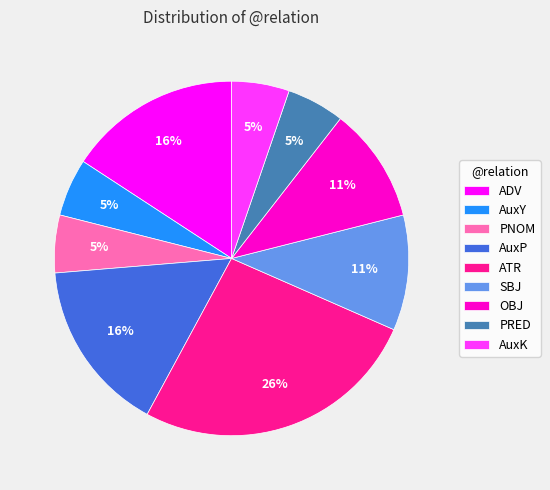

Which category has the biggest portion of the pie?

ATR